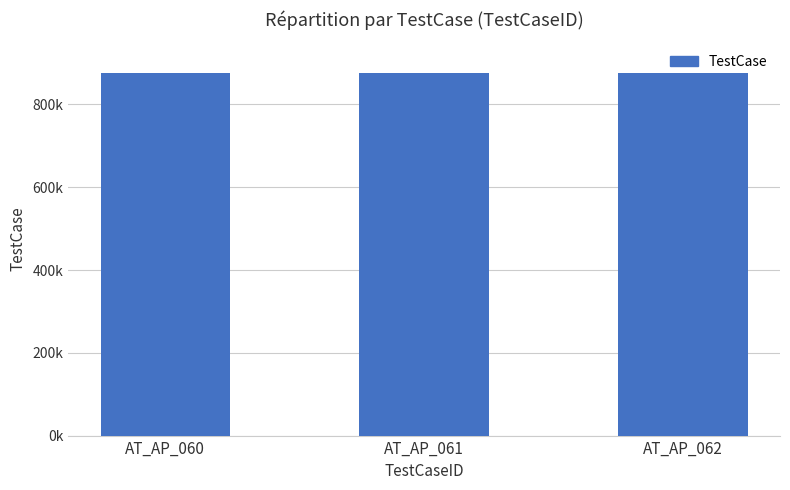

What is the ratio of the value at AT_AP_062 to the value at AT_AP_061?

1.0